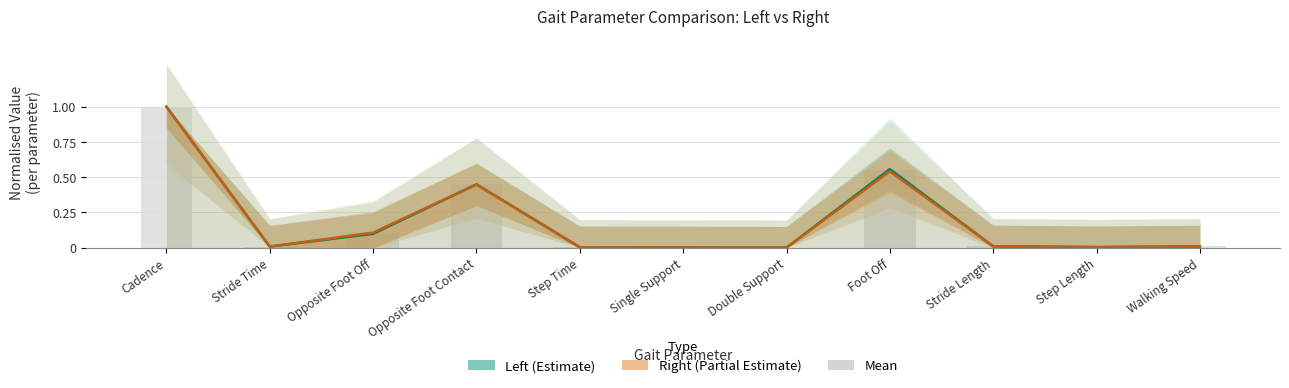

How many data points in Left are above 0?

10